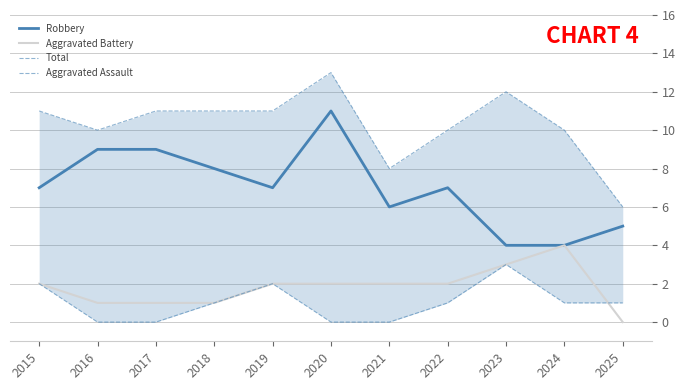

What is the difference between the Aggravated Assault values at 2025 and 2015?

1